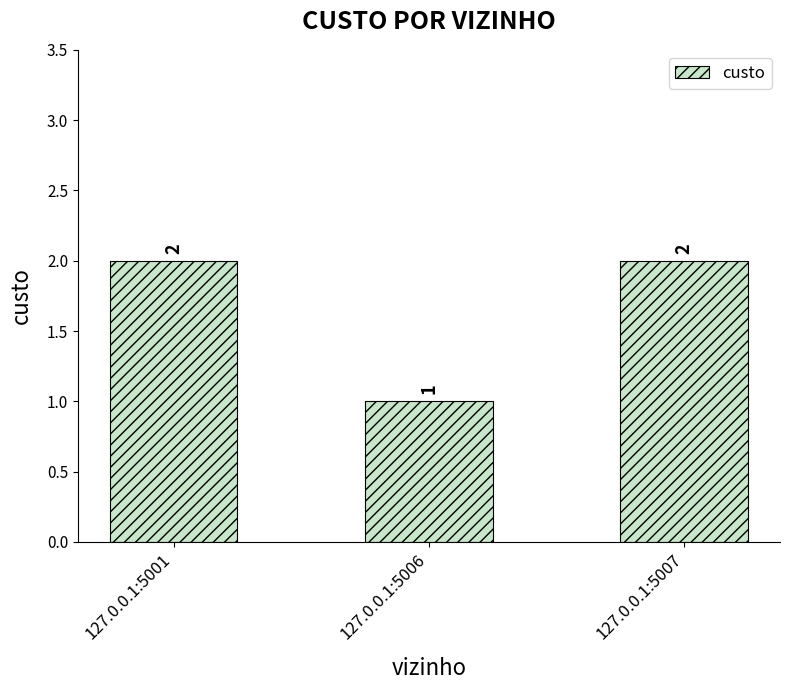

How many bars are there in total?

3